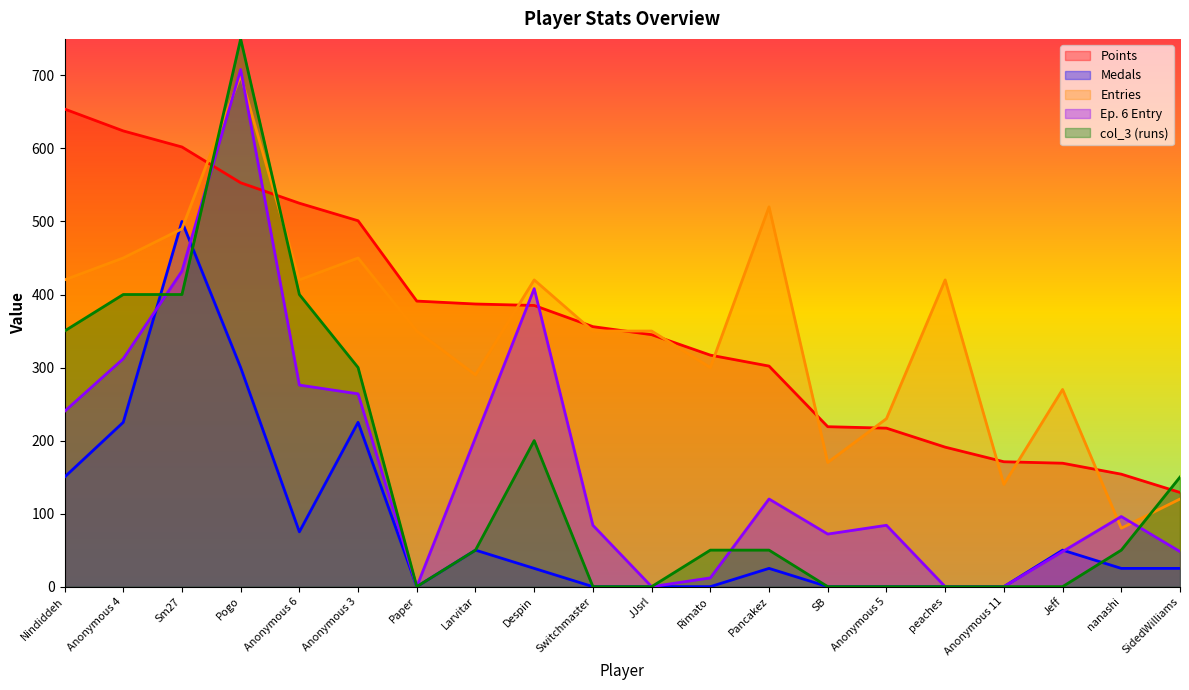

At which category does the chart reach its minimum across all series?

Paper